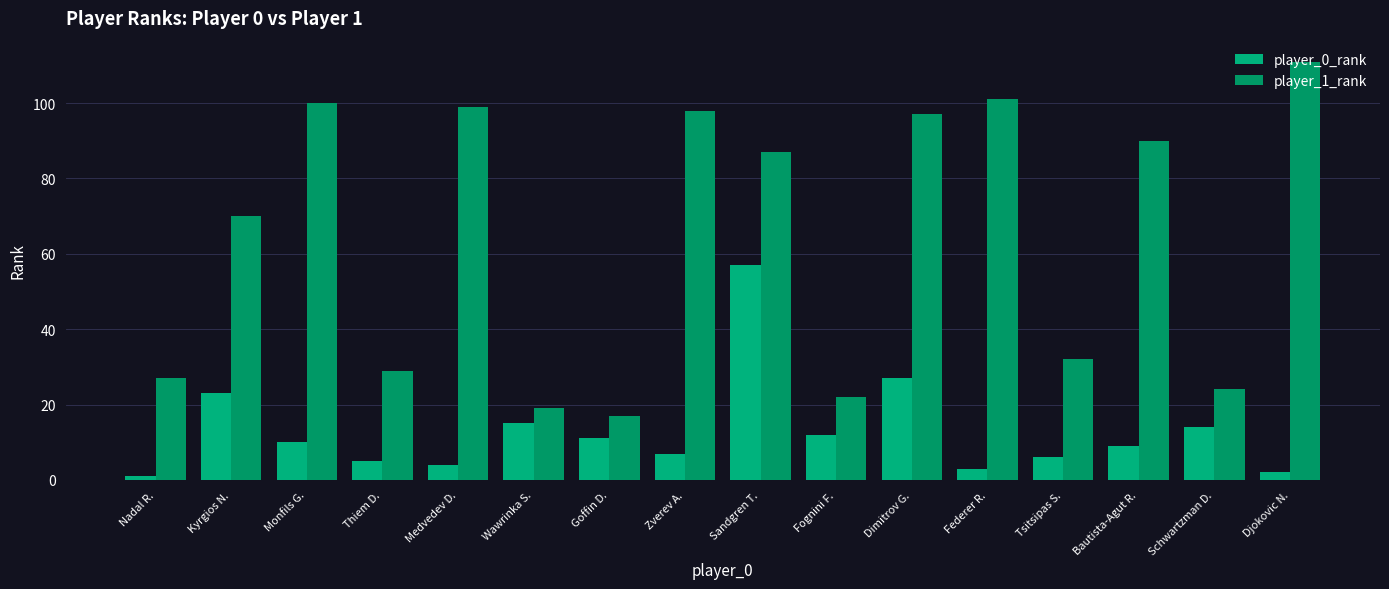

True or false: player_0_rank has a value of 3 at Federer R..

True